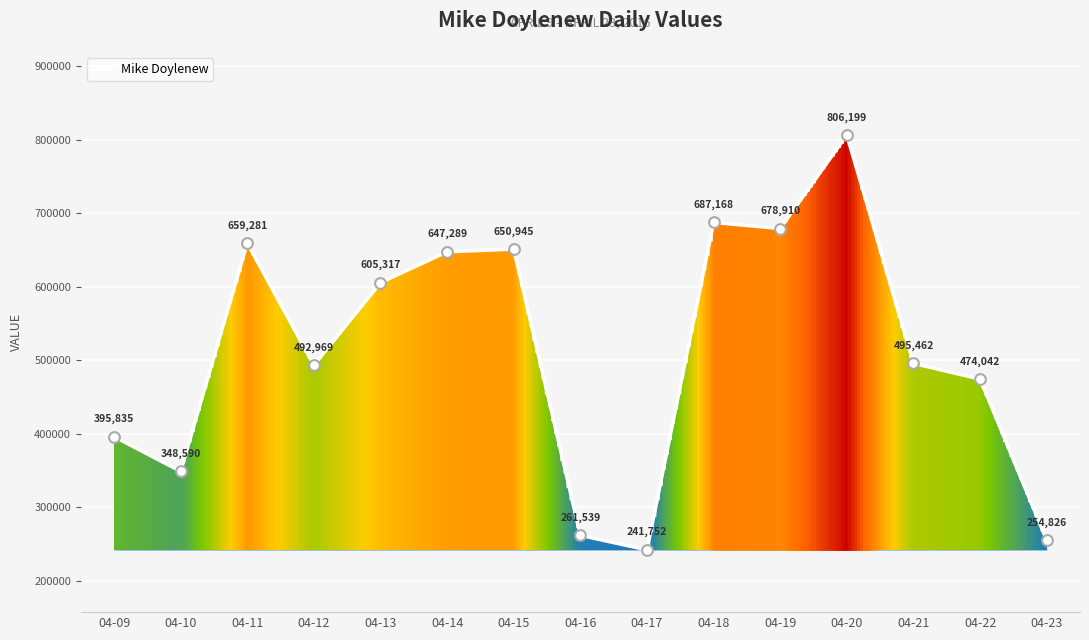

What is the ratio of the value at 04-23 to the value at 04-20?

0.3